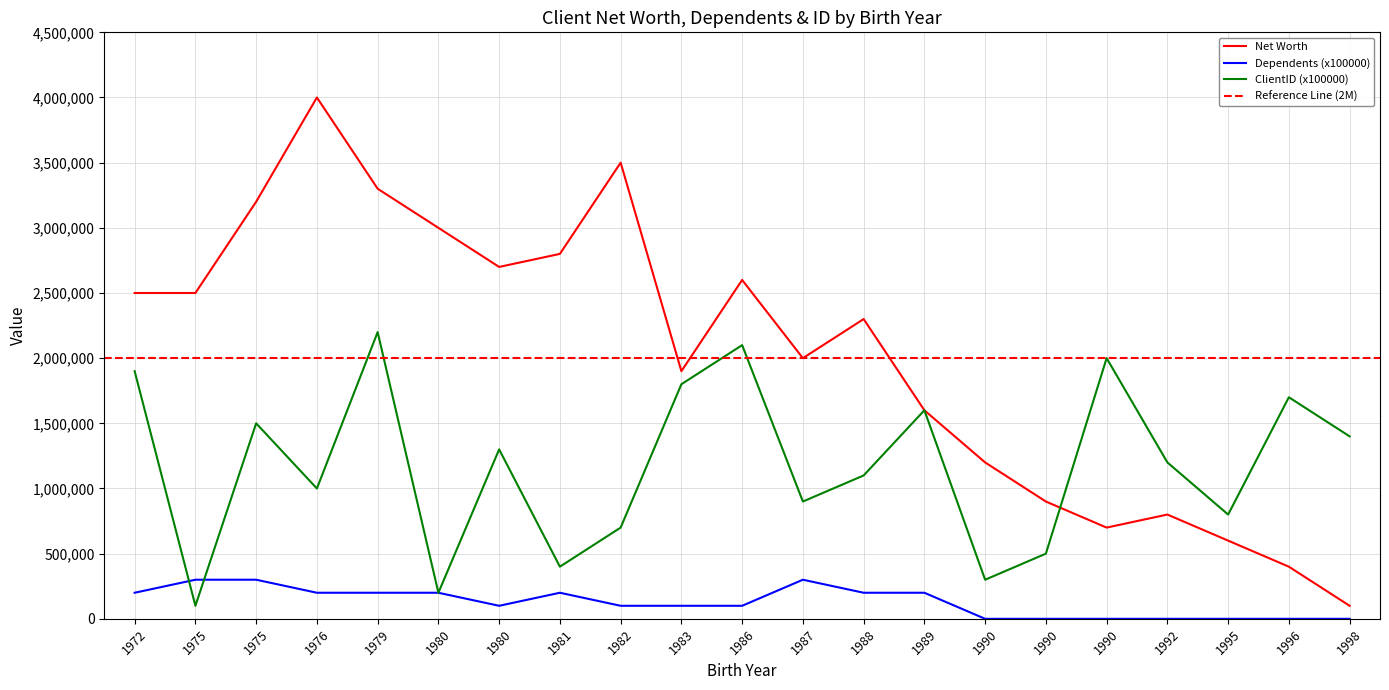

How many interior local valleys does the Dependents (x100000) series have?

1